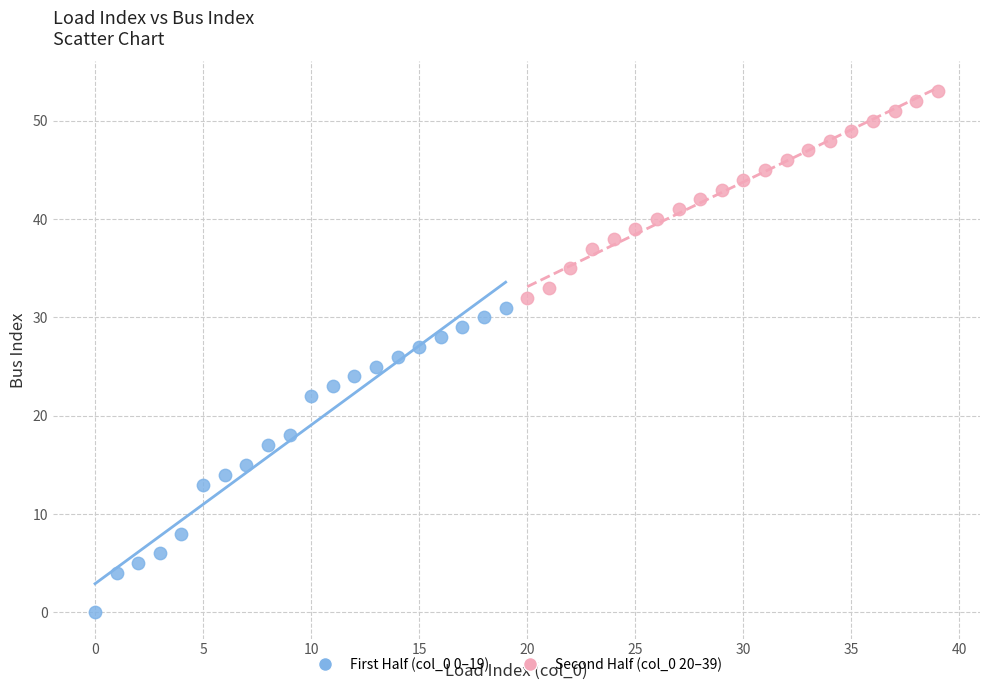

Which series has the widest spread of Y values?

First Half (col_0 0–19)